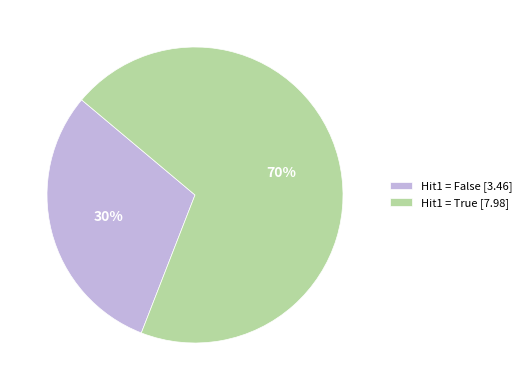

The Hit1 = True [7.98] slice represents 79% of the pie. True or false?

False